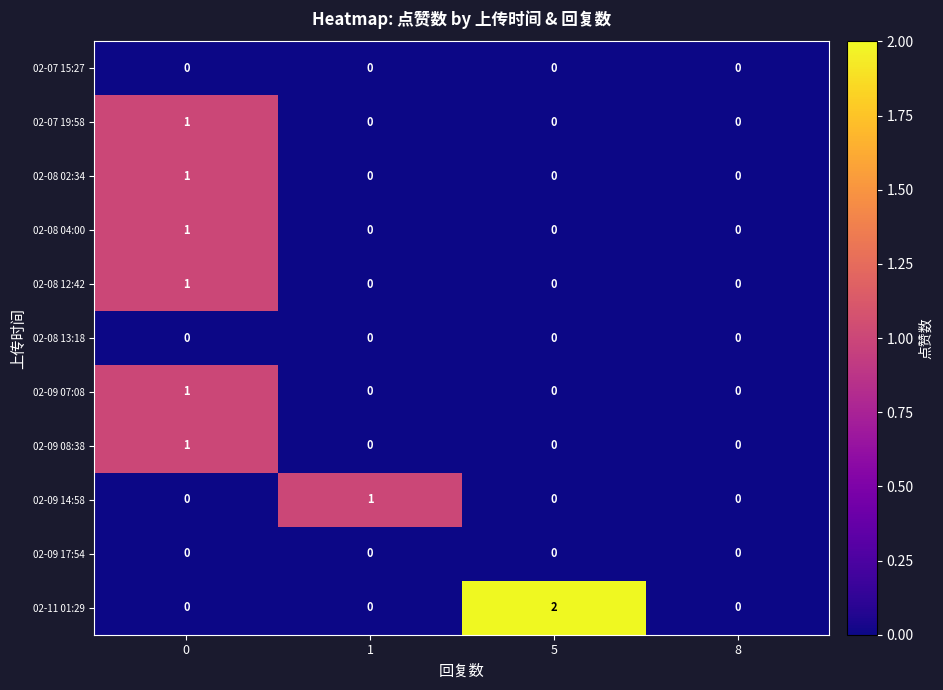

Which series has the largest total across all categories?

02-11 01:29